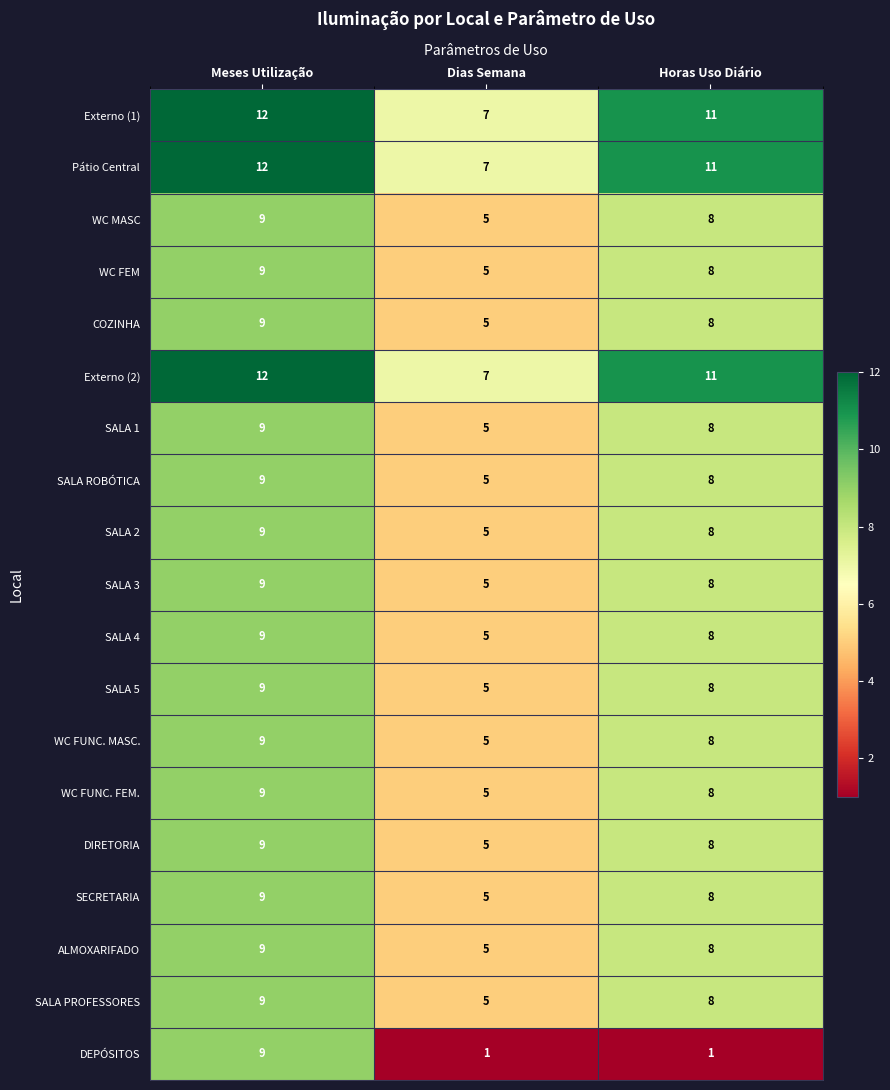

Count the DIRETORIA values in the range 5 to 9.

3